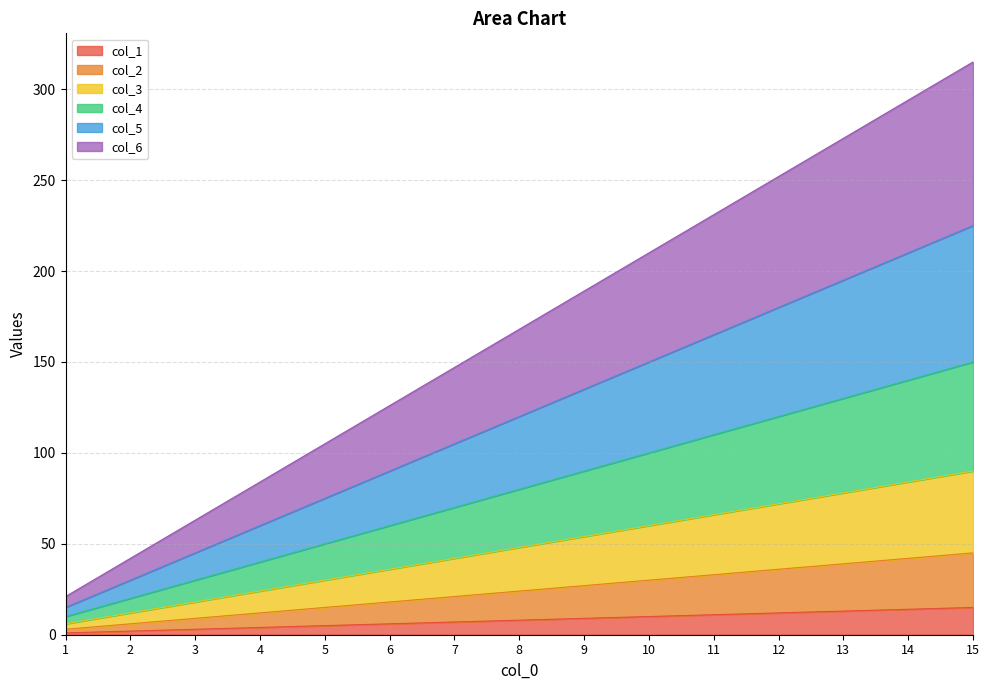

Which series has the widest spread of values?

col_6